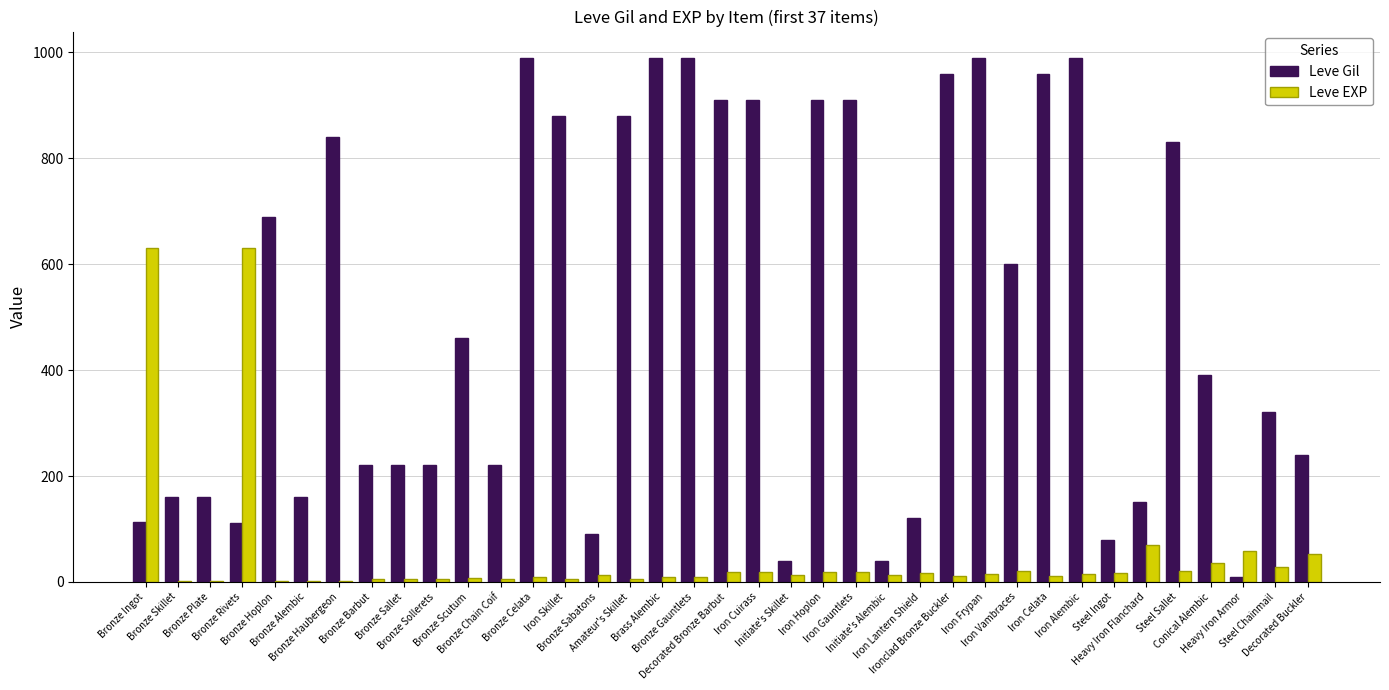

What value does the Leve EXP series have at Decorated Bronze Barbut?

18